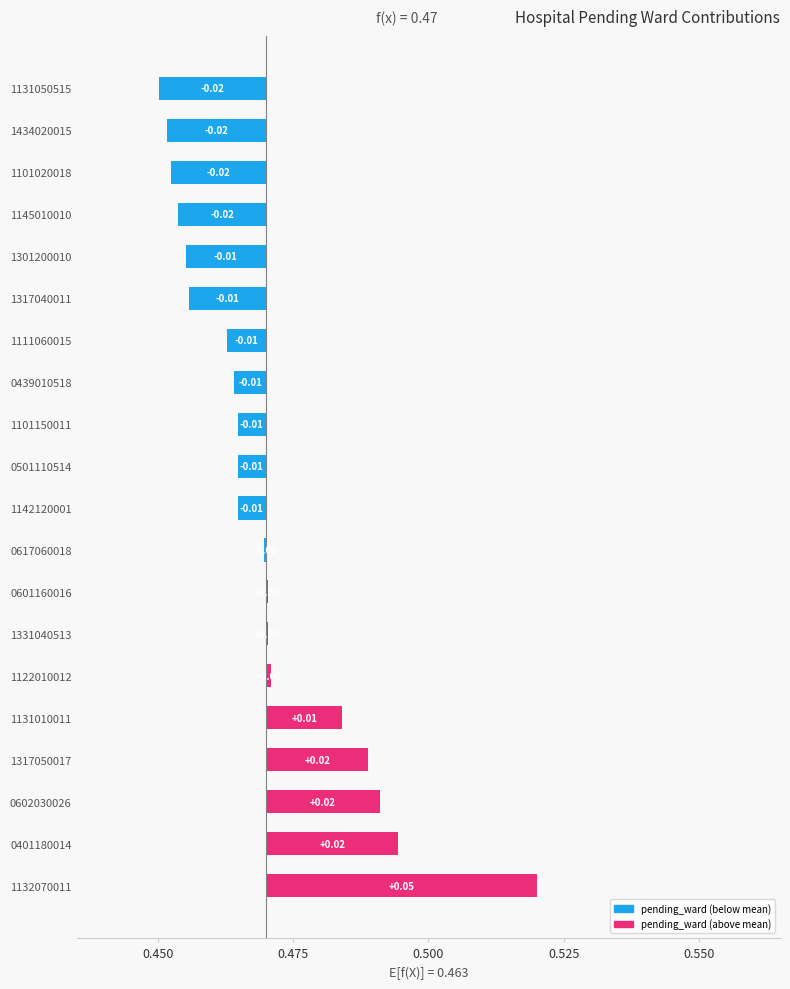

How many values are below zero?

12